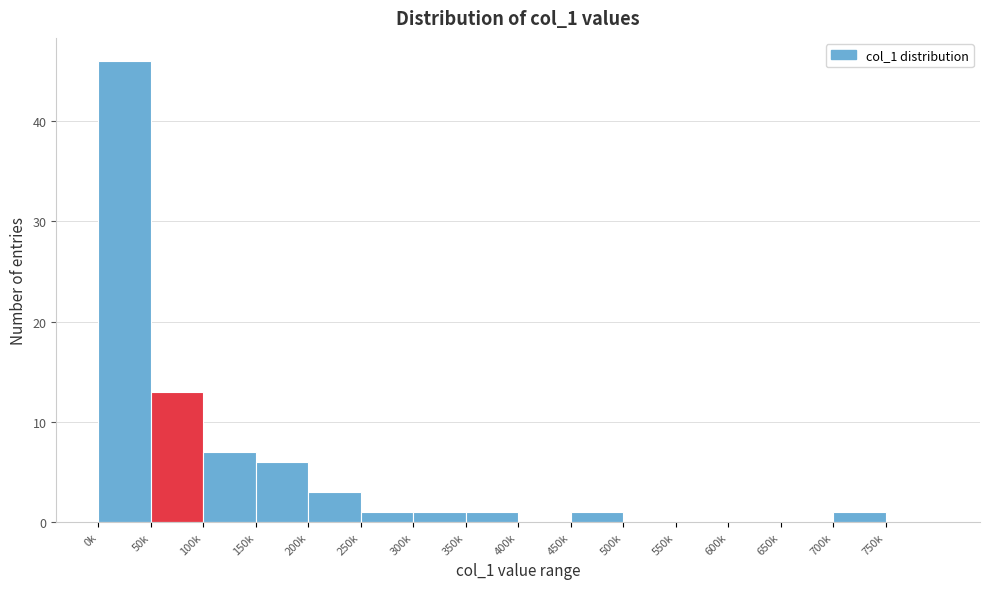

Reading right to left, extract all data points from this chart.

750k=0	700k=1	650k=0	600k=0	550k=0	500k=0	450k=1	400k=0	350k=1	300k=1	250k=1	200k=3	150k=6	100k=7	50k=13	0k=46